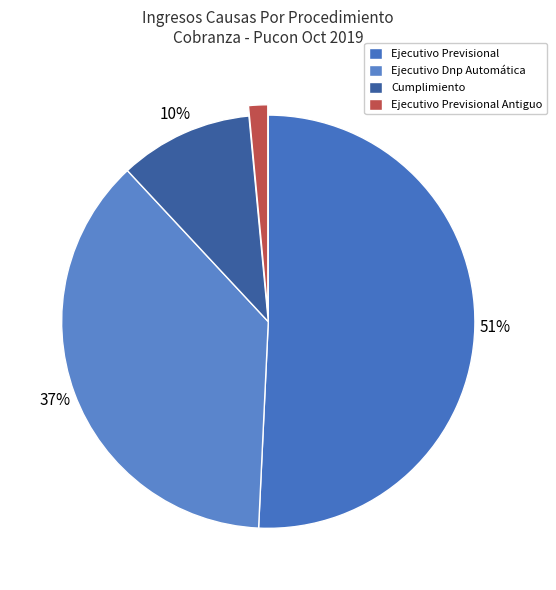

What is the change in value from Ejecutivo Dnp Automática to Ejecutivo Previsional Antiguo?

-24